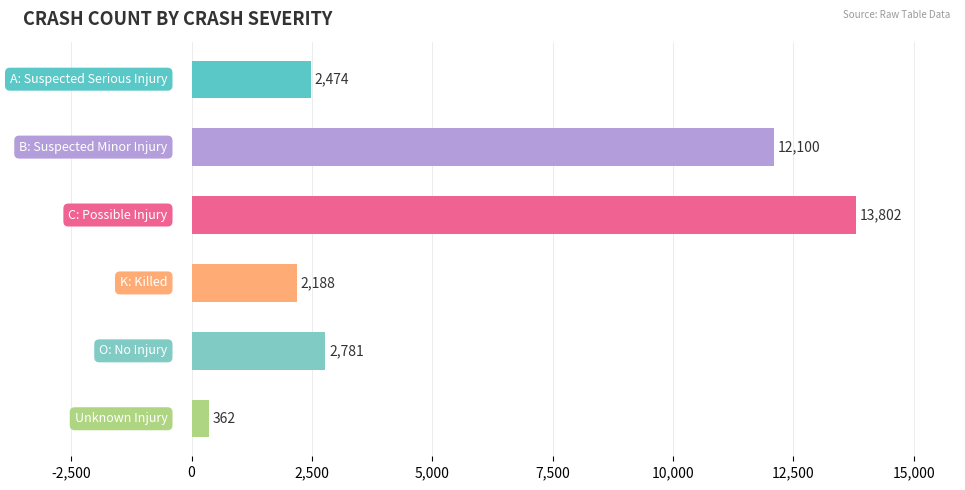

How many values are below 2781?

3